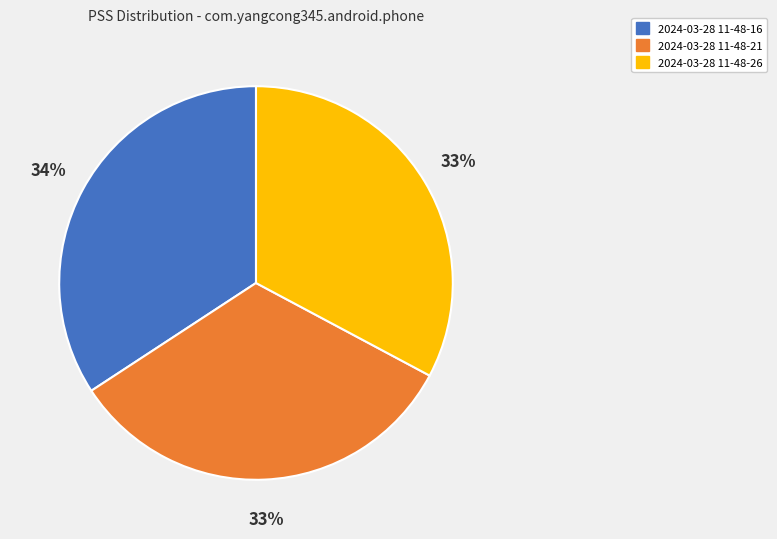

To the nearest percent, what percentage of the pie is 2024-03-28 11-48-21?

33%